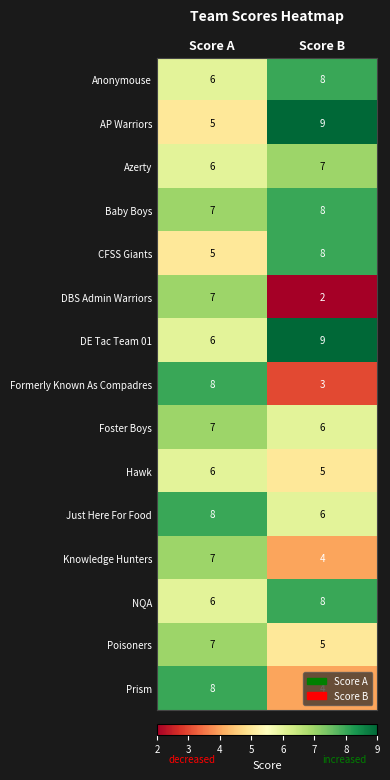

The value of Formerly Known As Compadres at Score A is 8. True or false?

True